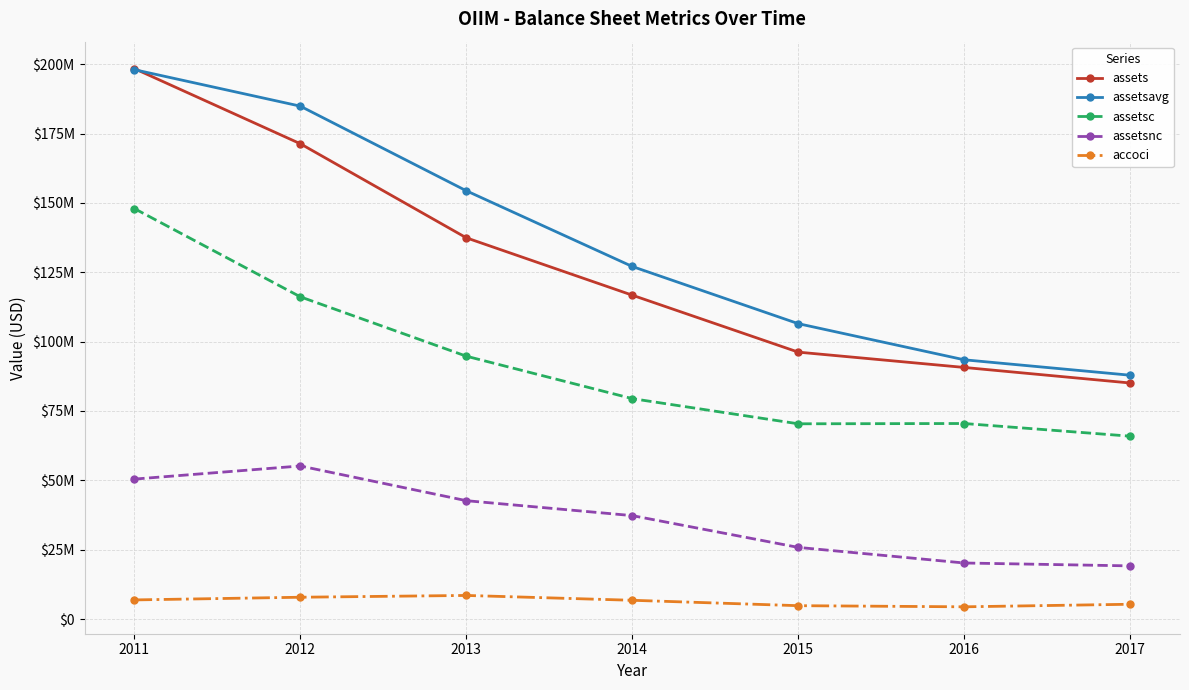

What is the difference between the maximum and minimum values in the assetsnc series?

36010000